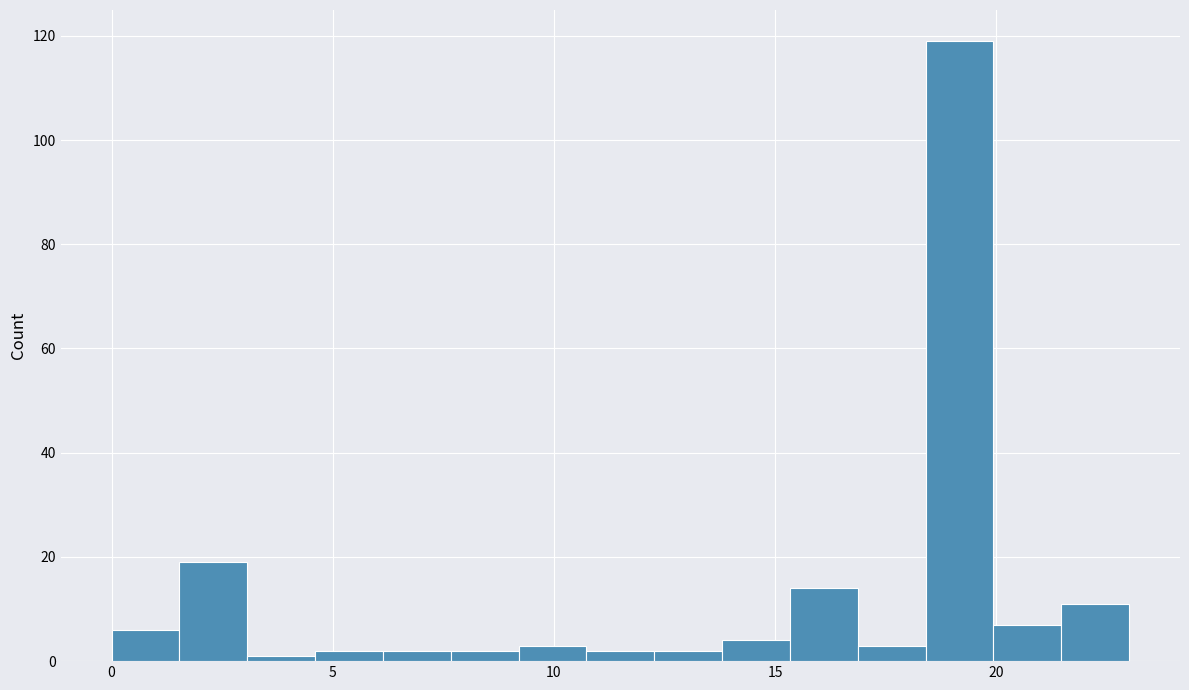

Around what value on the x-axis is the tallest bar? Give the approximate position of its centre, as read against the axis.

19.0